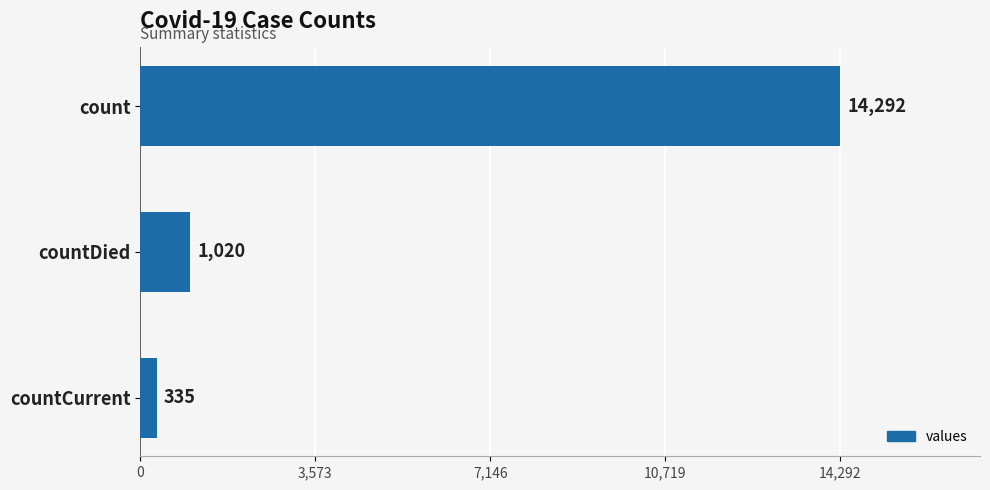

List the labels in order of value, smallest first.

countCurrent, countDied, count